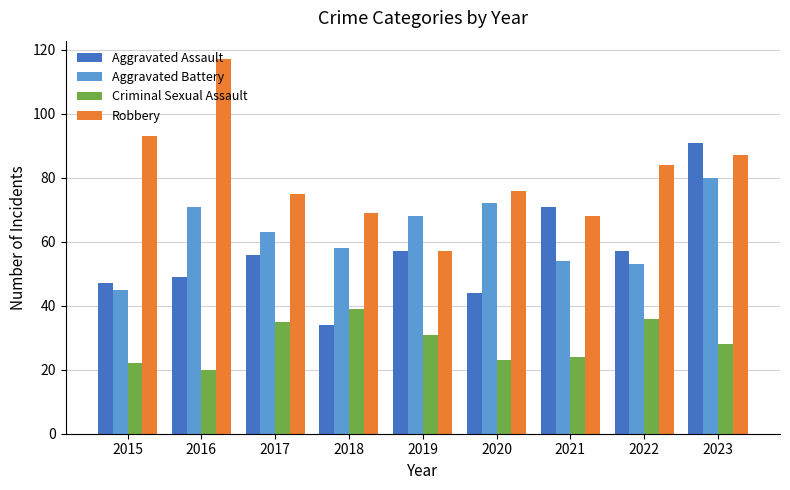

What is the total value across all series at 2019?

213